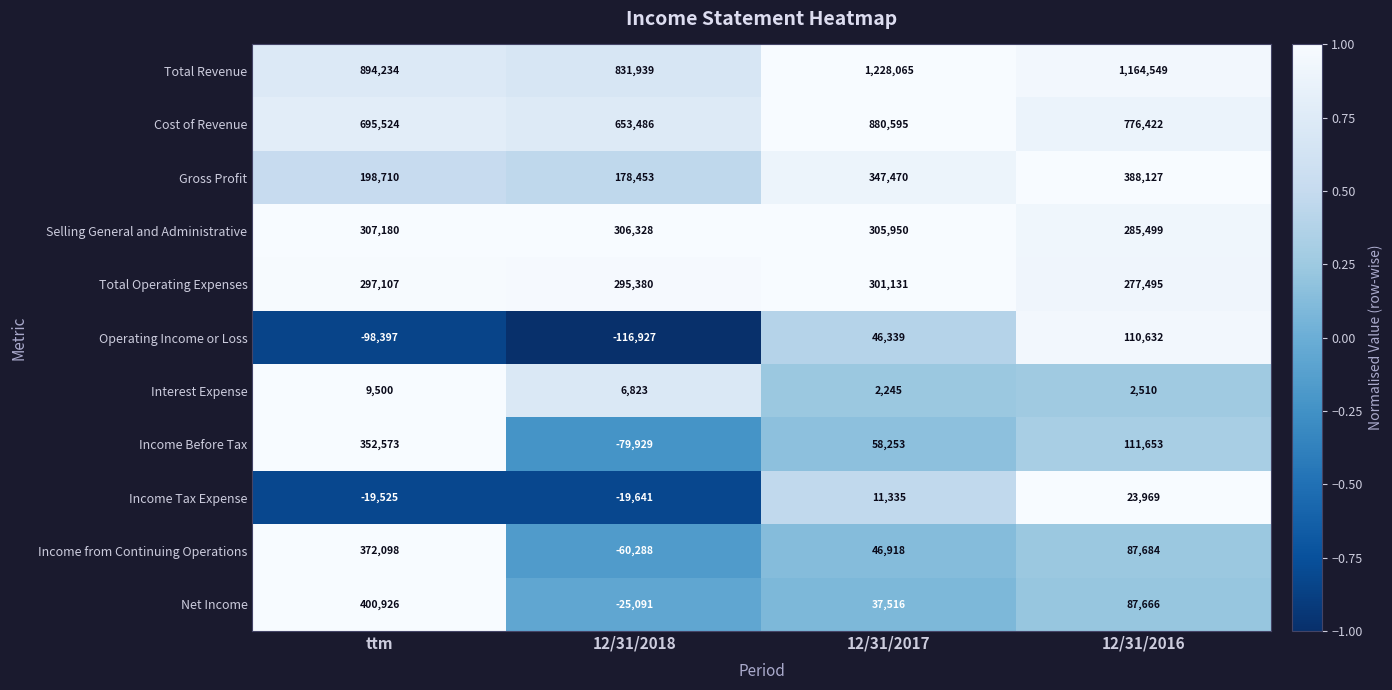

Which series has the largest total across all categories?

Total Revenue